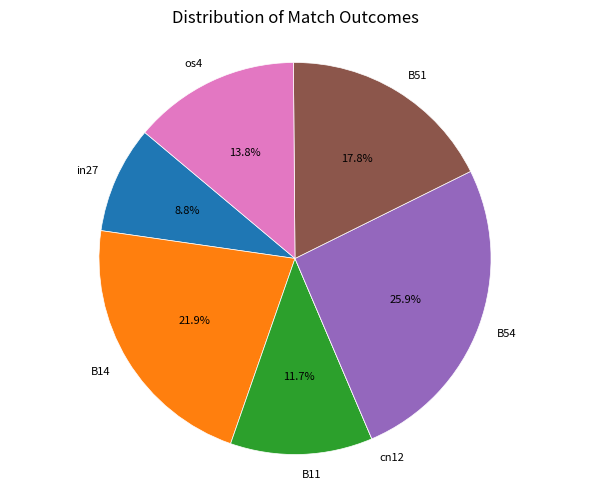

Is in27 the majority of the pie?

No